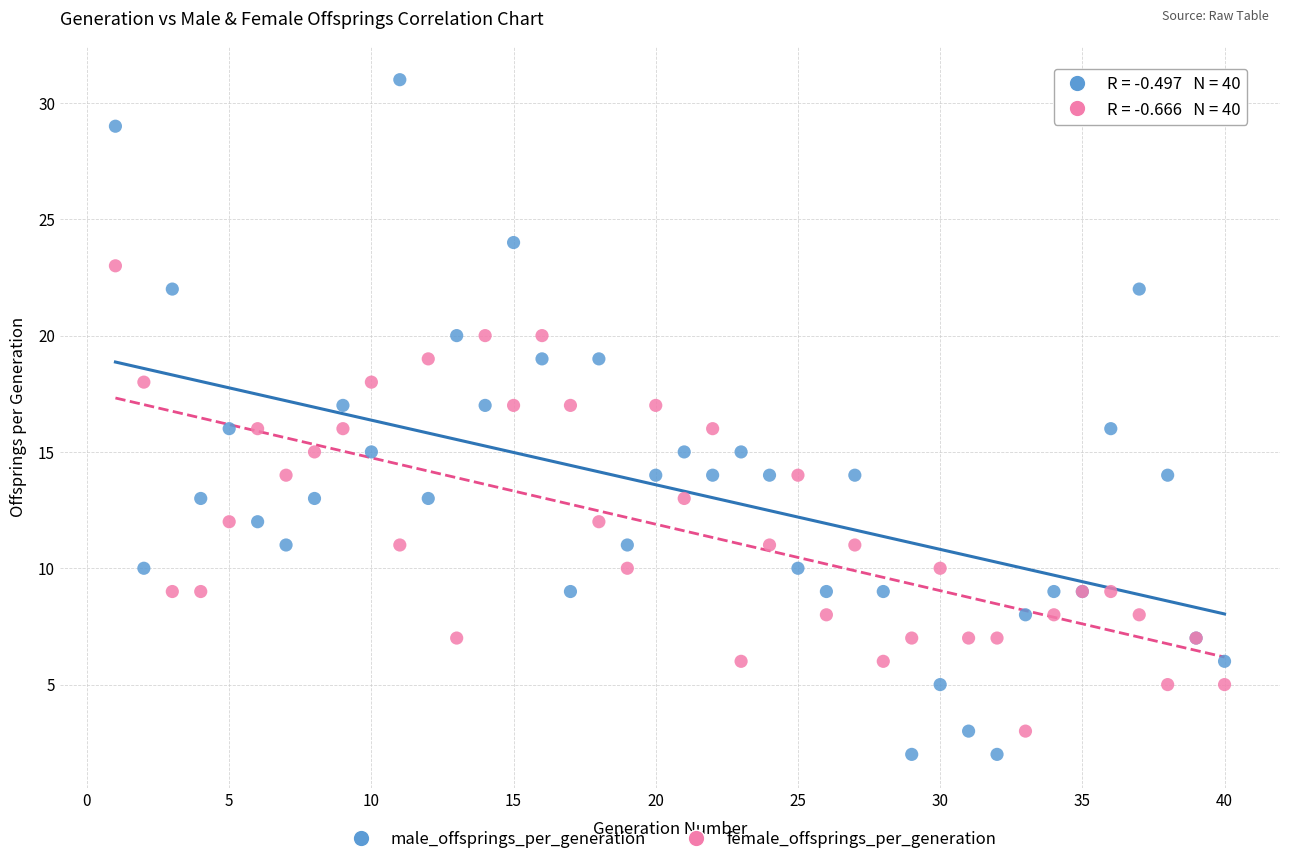

Which series contains the lowest Y value?

male_offsprings_per_generation